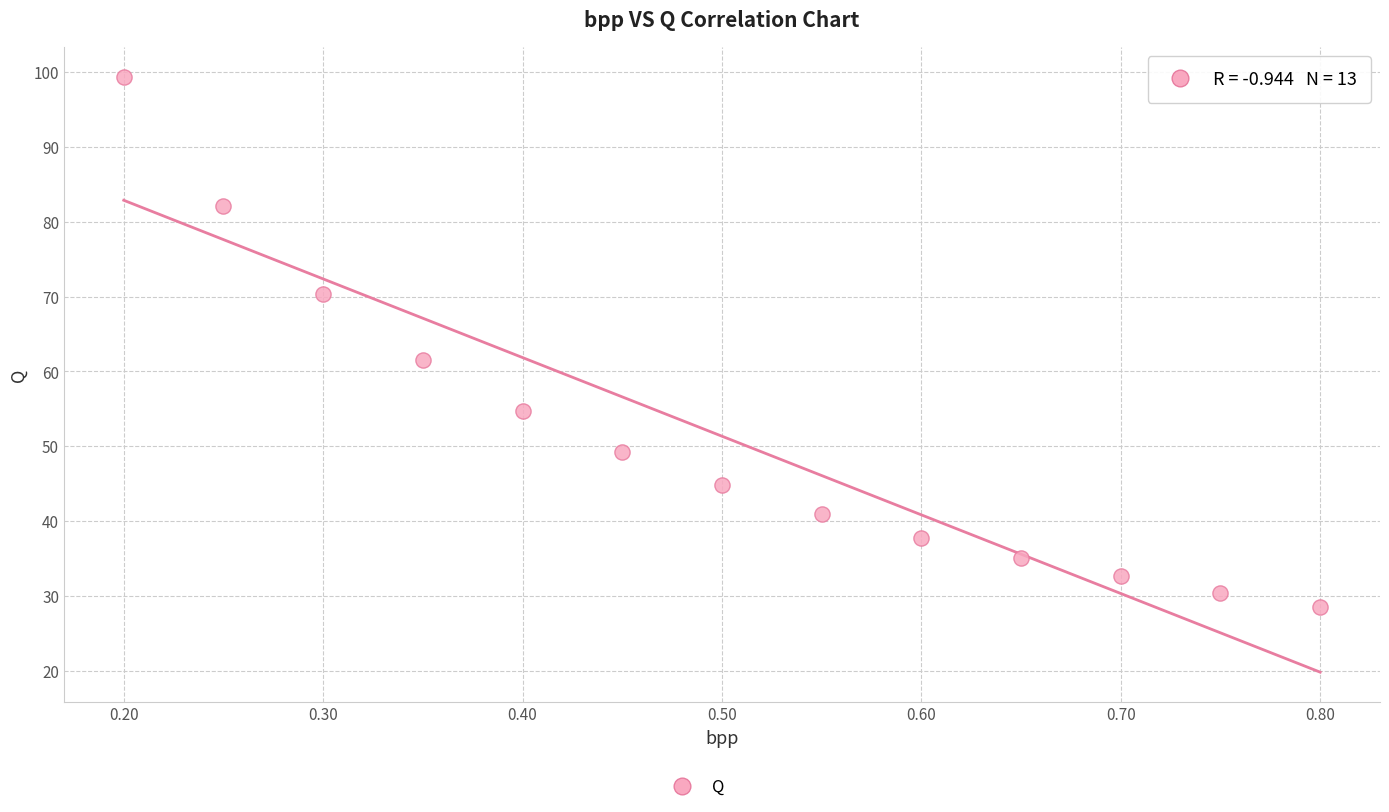

What is the range of X values (max minus min)?

0.6